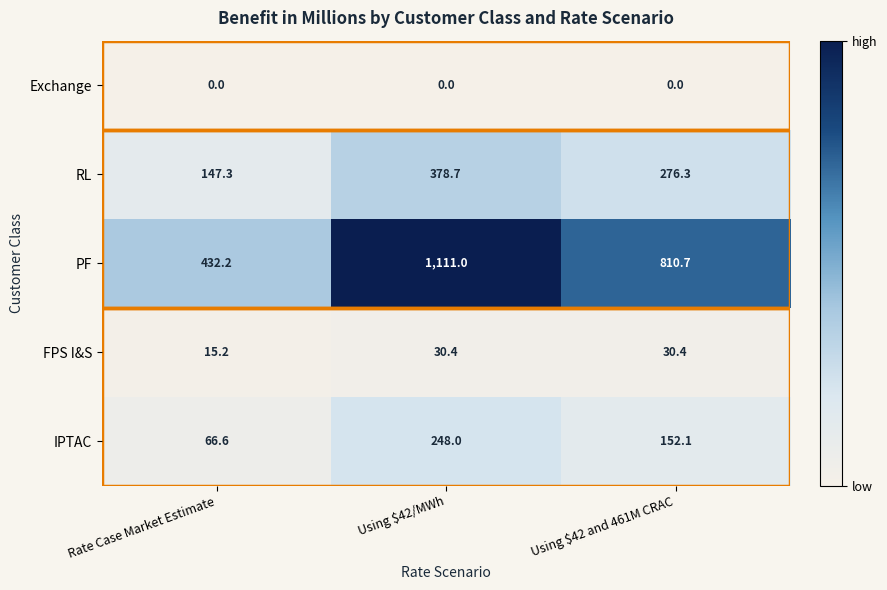

Count the number of data series in this chart.

5